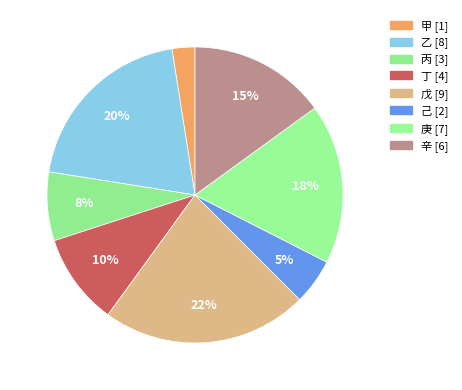

To the nearest percent, what is the average slice percentage?

12%